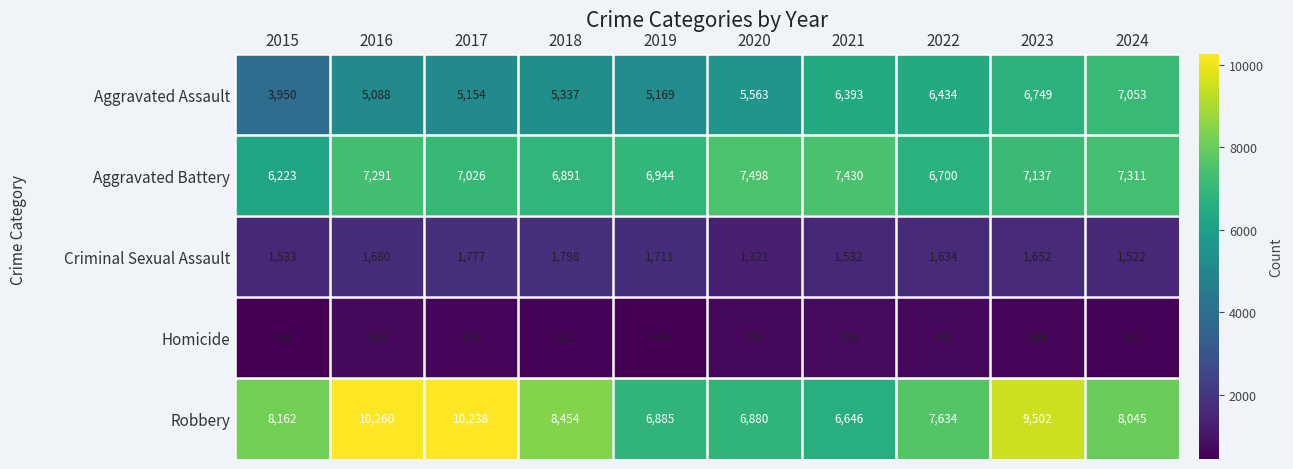

How many data points in Criminal Sexual Assault are less than 1652?

5